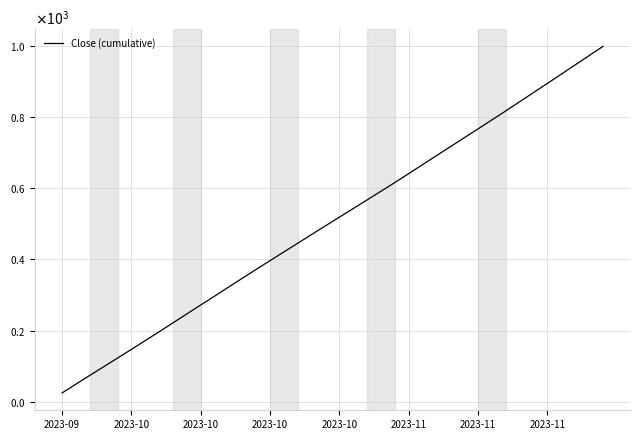

Is this an area chart (filled region under the line)?

No